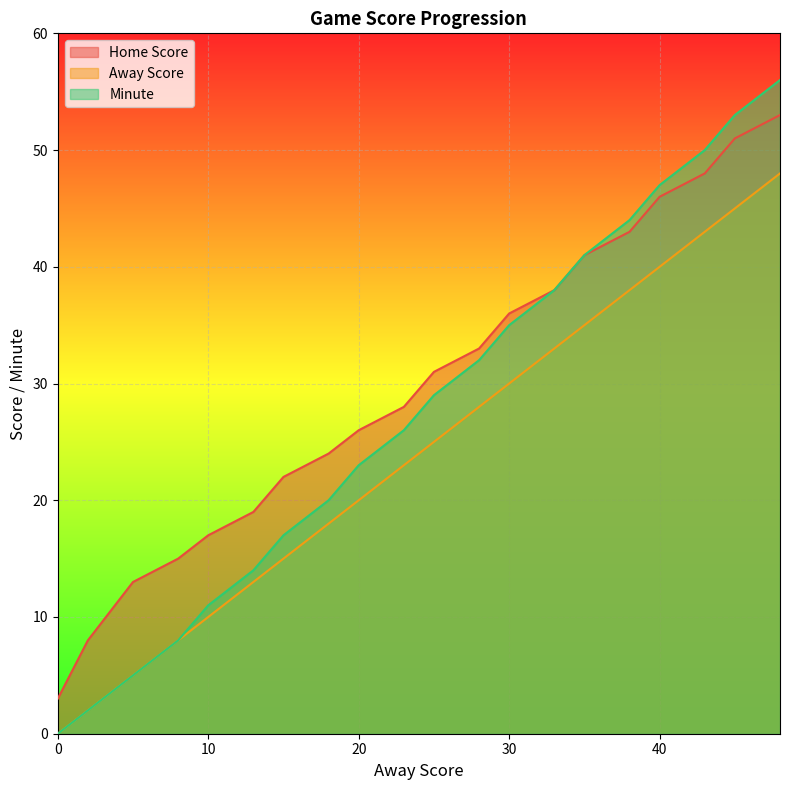

Reading left to right, extract all data points from this chart.

Away Score: 0=0	2=2	5=5	8=8	10=10	13=13	15=15	18=18	20=20	23=23	25=25	28=28	30=30	33=33	35=35	38=38	40=40	43=43	45=45	48=48
Home Score: 0=3	2=8	5=13	8=15	10=17	13=19	15=22	18=24	20=26	23=28	25=31	28=33	30=36	33=38	35=41	38=43	40=46	43=48	45=51	48=53
Minute: 0=0	2=2	5=5	8=8	10=11	13=14	15=17	18=20	20=23	23=26	25=29	28=32	30=35	33=38	35=41	38=44	40=47	43=50	45=53	48=56